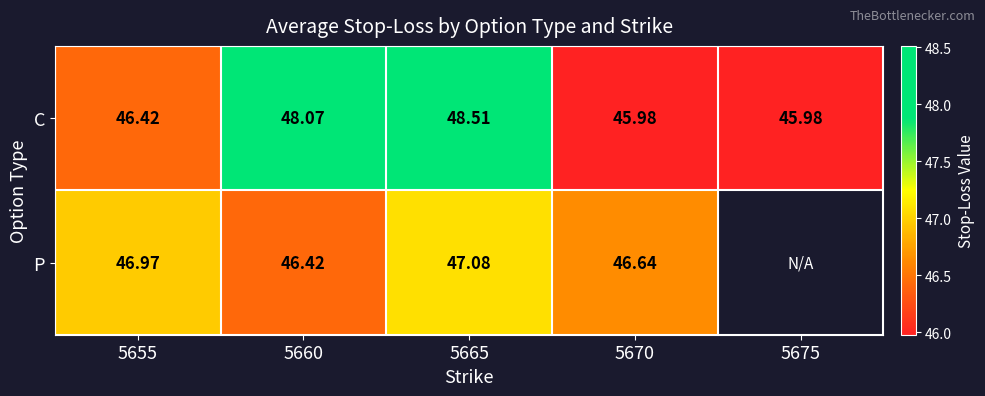

What is the average value of the C series?

47.0